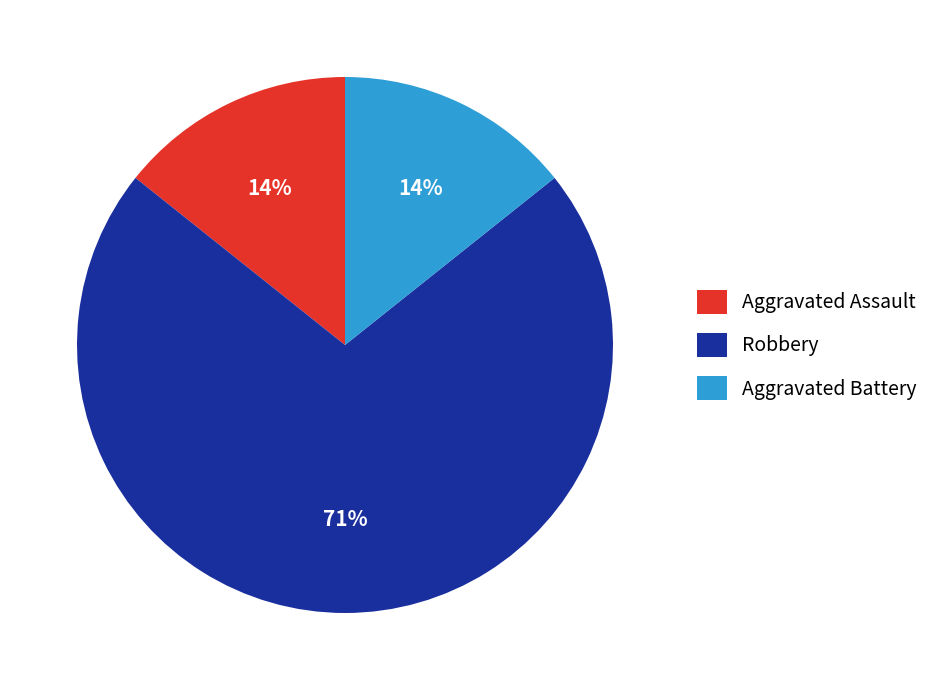

Which category has the biggest portion of the pie?

Robbery